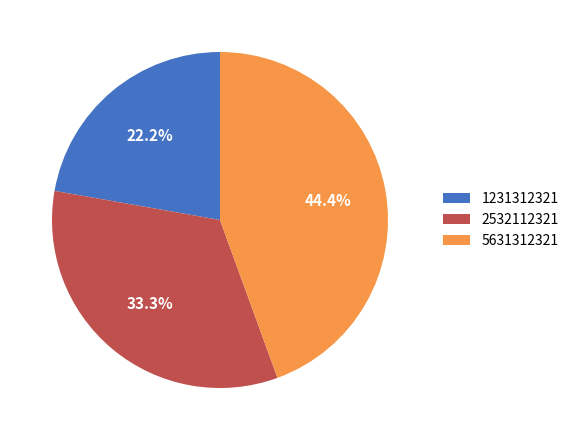

Between 1231312321 and 2532112321, which is larger?

2532112321